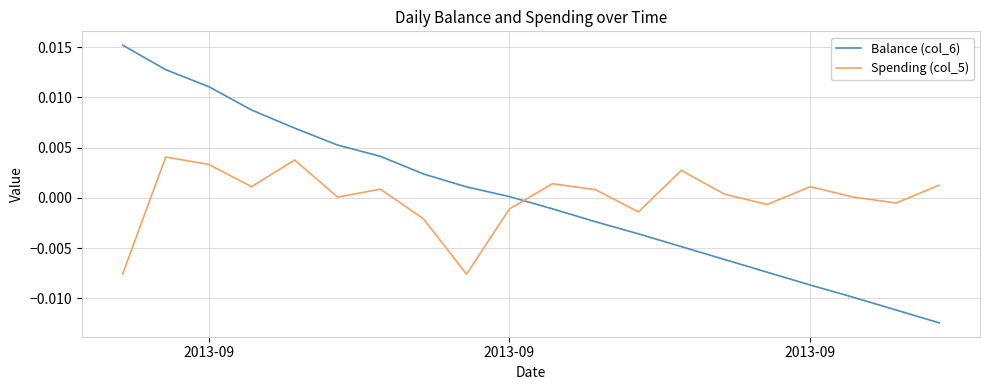

Which series has the widest spread of values?

Balance (col_6)